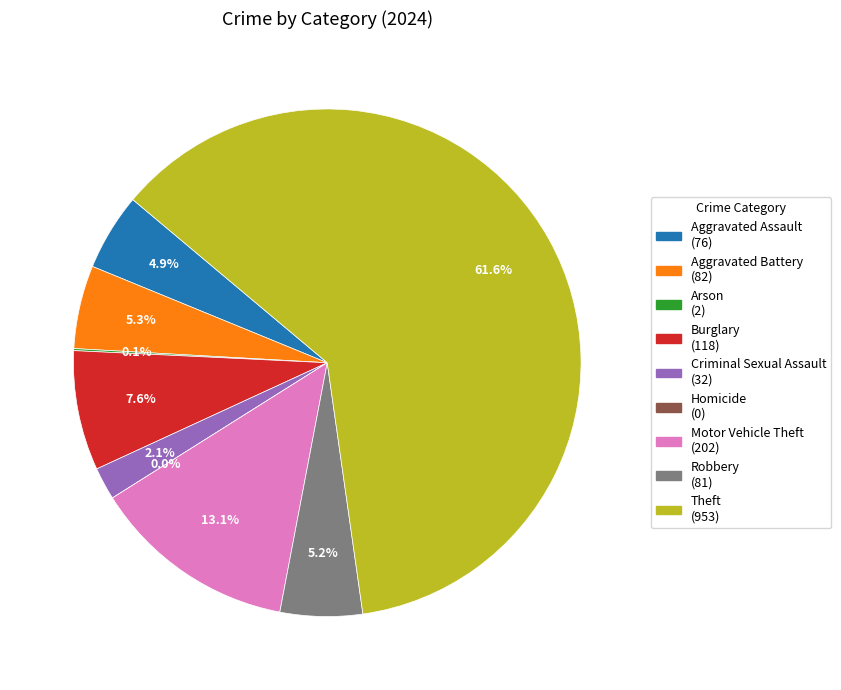

How much of the chart is everything except Theft?

38.4%